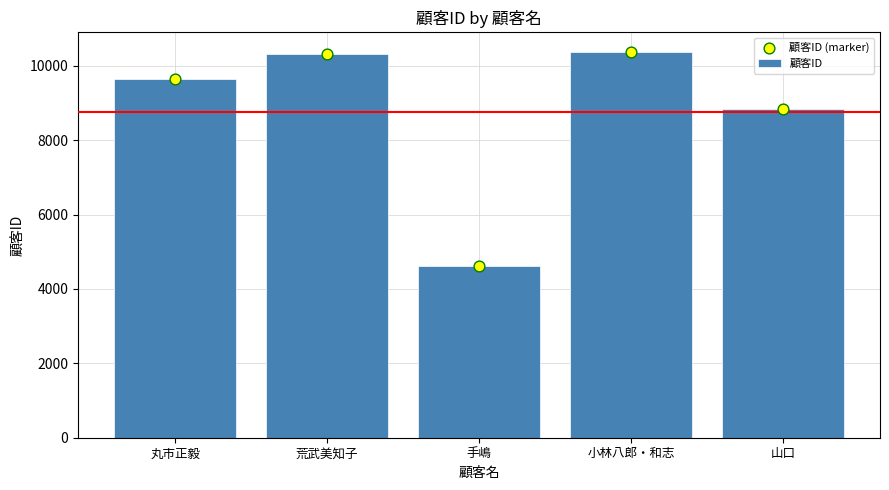

Is the value of 顧客ID (marker) at 丸市正毅 greater than the value of 顧客ID at 荒武美知子?

No